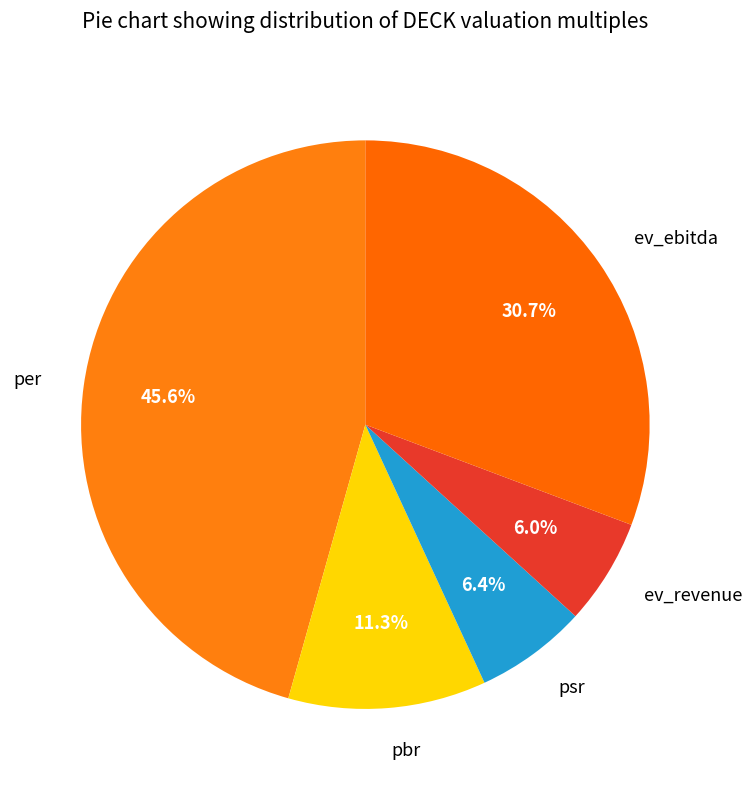

To the nearest percent, what portion does ev_ebitda represent?

31%